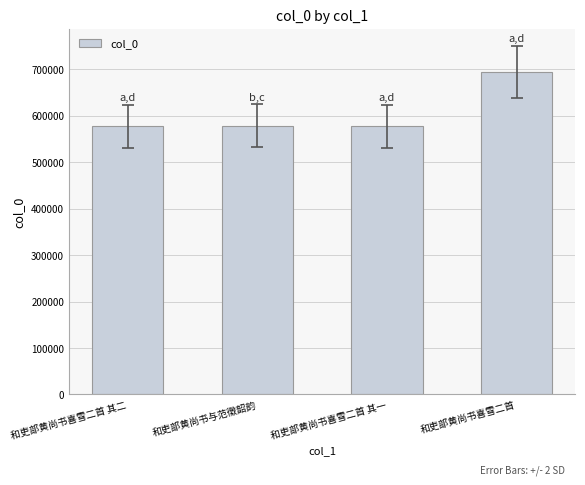

What is the average value?

606610